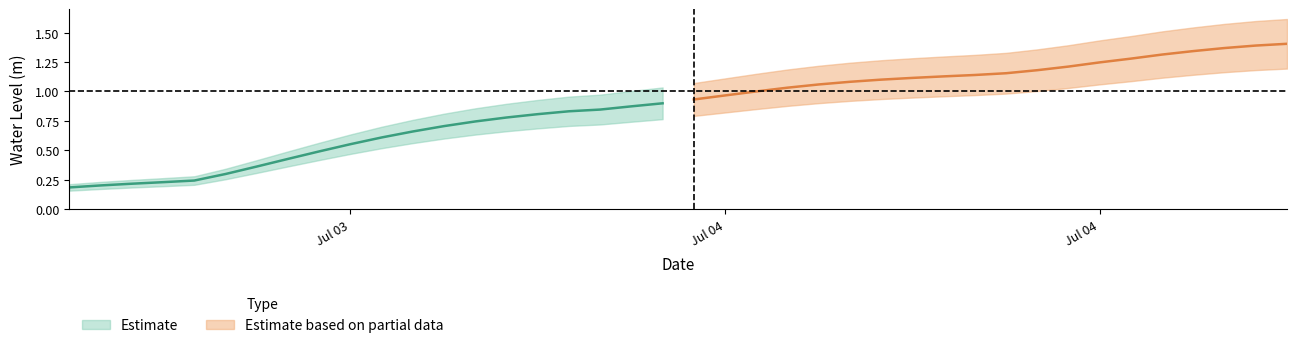

The chart shows a value of 1.0 at 2024-07-04 05:00:00. True or false?

True